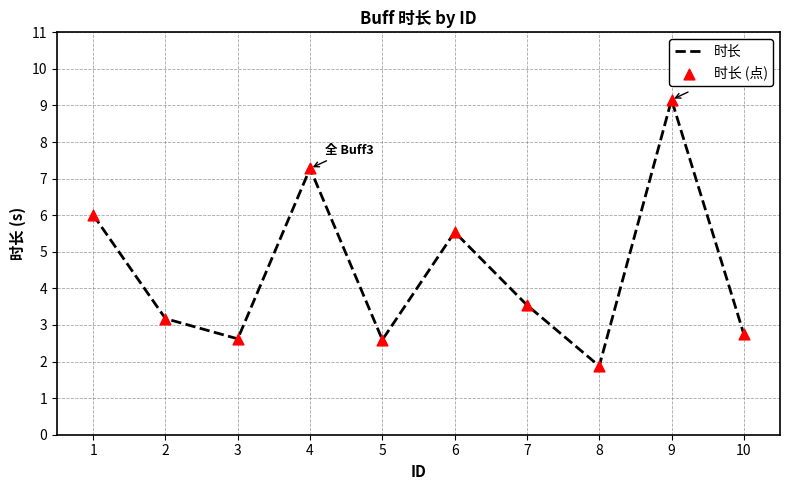

What is the ratio of the value at 2 to the value at 6?

0.6